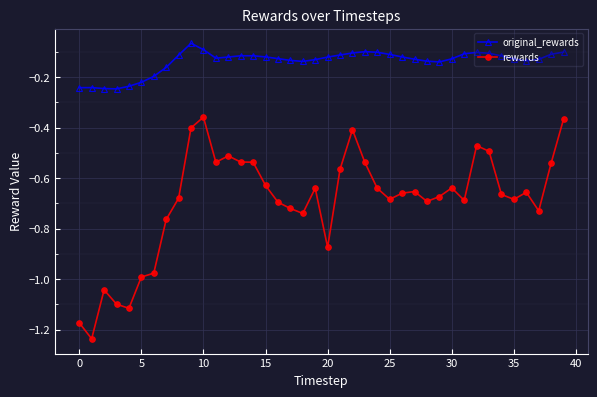

Which series has the largest total across all categories?

original_rewards